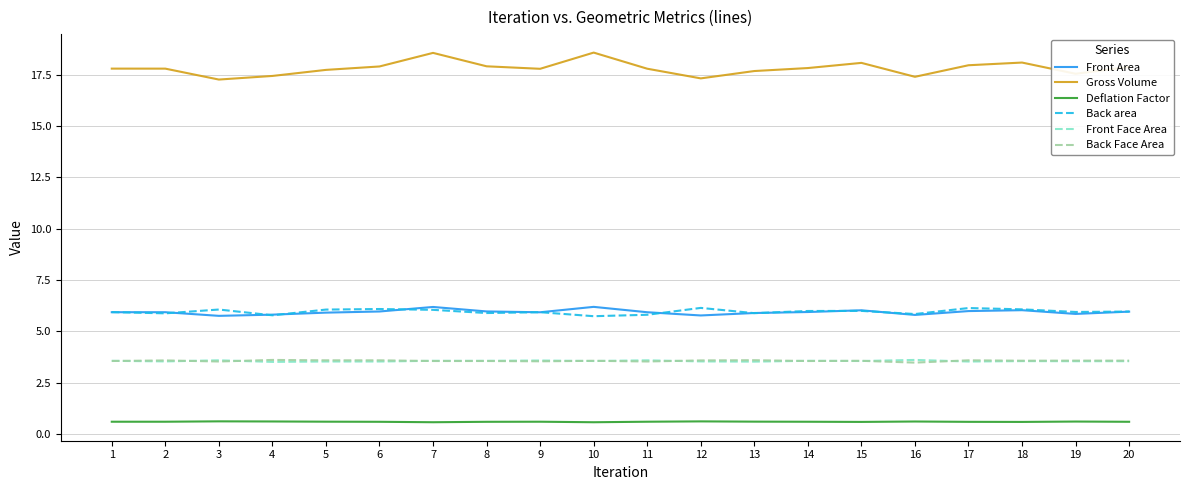

True or false: Gross Volume and Back area cross at least once.

False